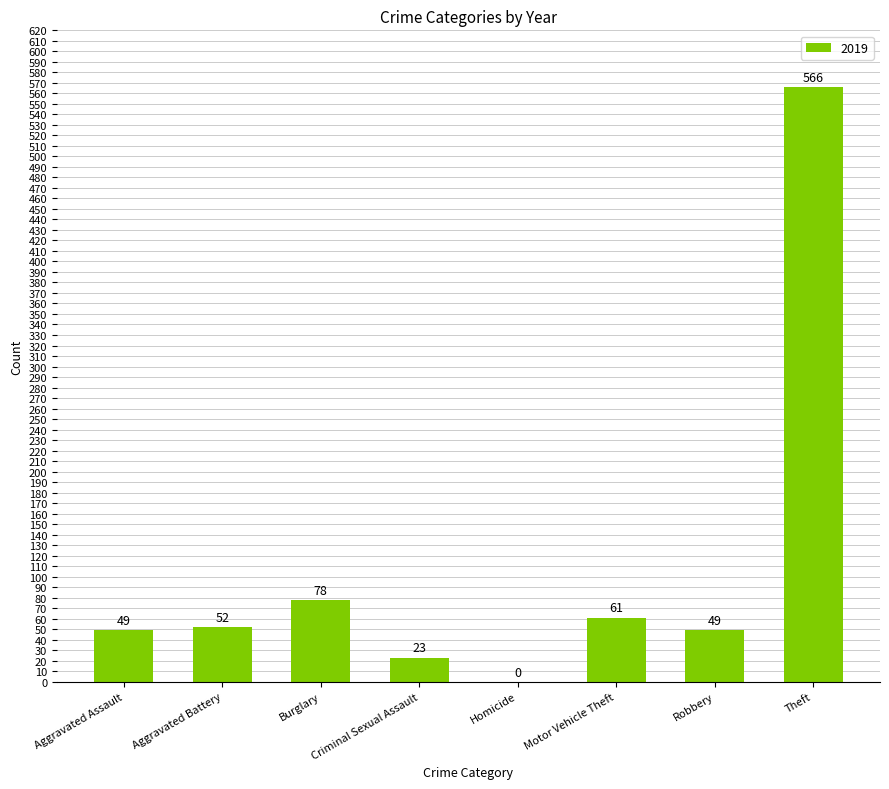

What is the greatest value displayed?

566